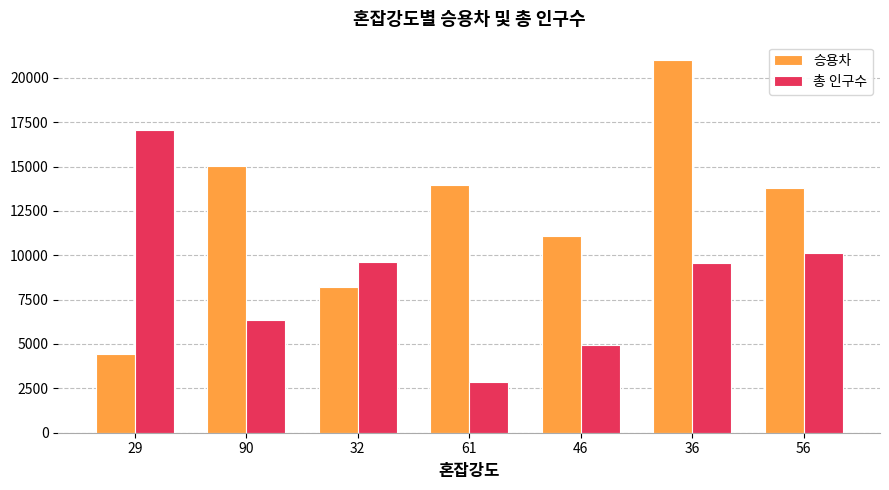

What is the highest value of the 승용차 series?

20986